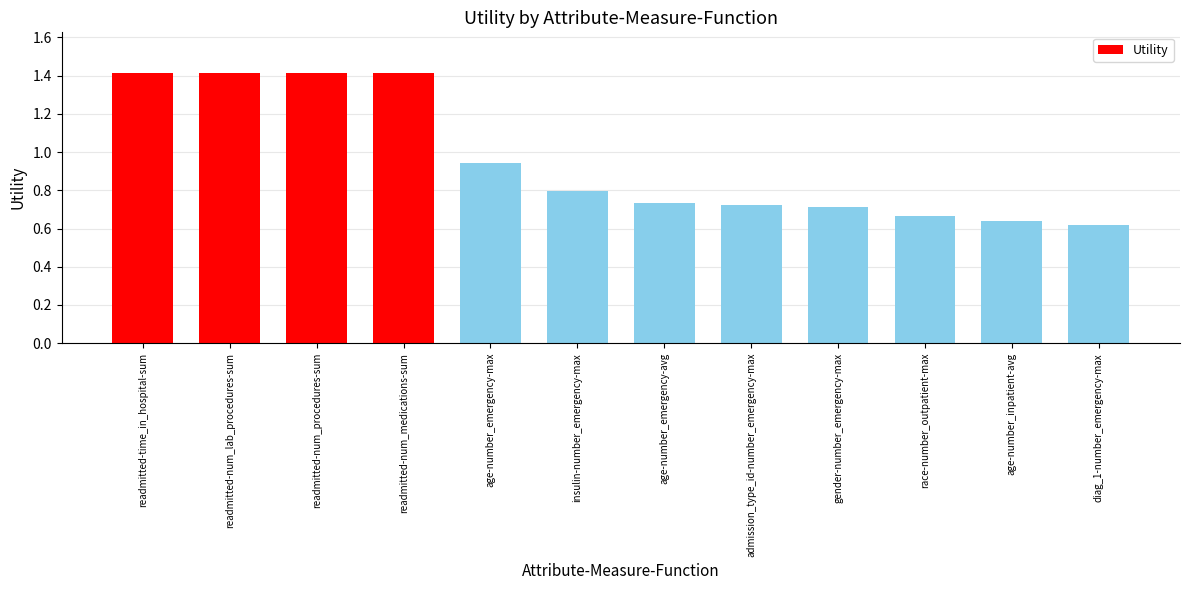

At which category does the chart reach its minimum across all series?

diag_1-number_emergency-max